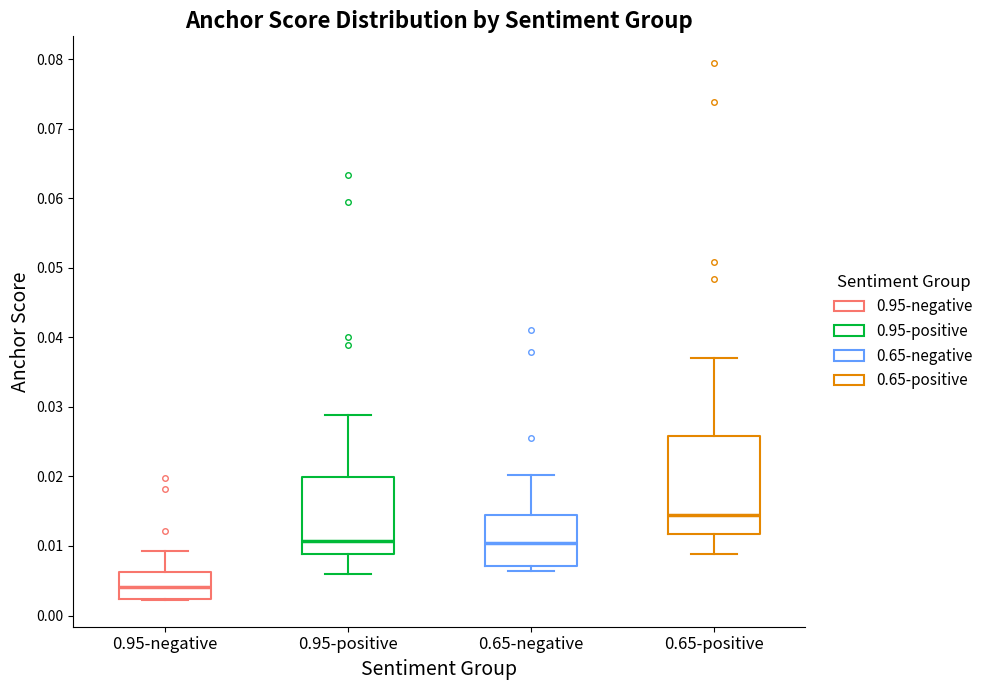

Which box has the lowest median line?

0.95-negative